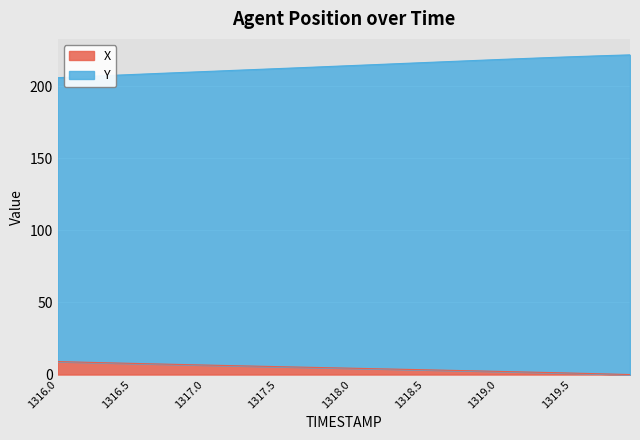

At which label does Y first exceed 214?

1318.0